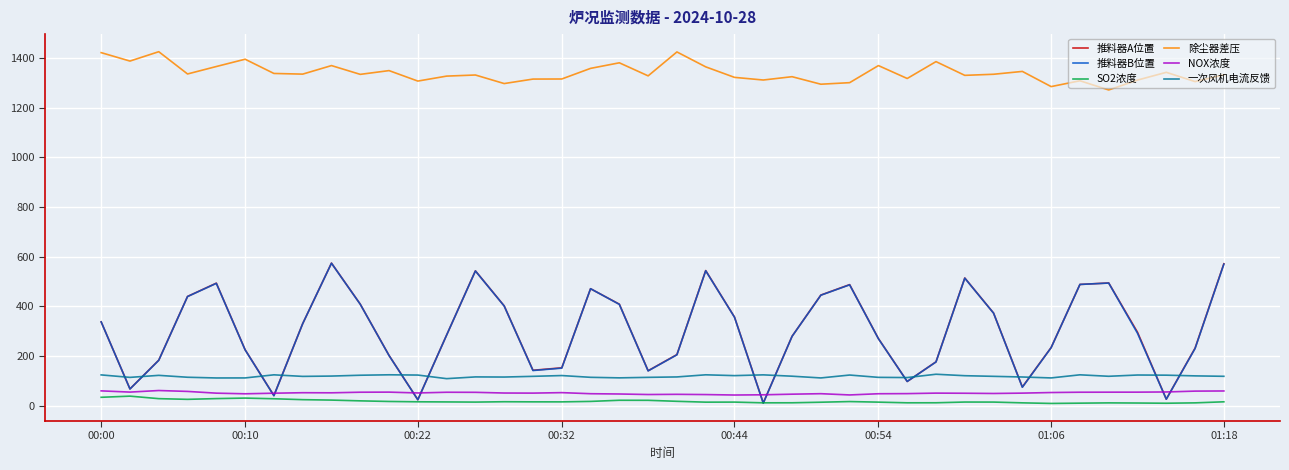

Does the chart have visible grid lines?

Yes